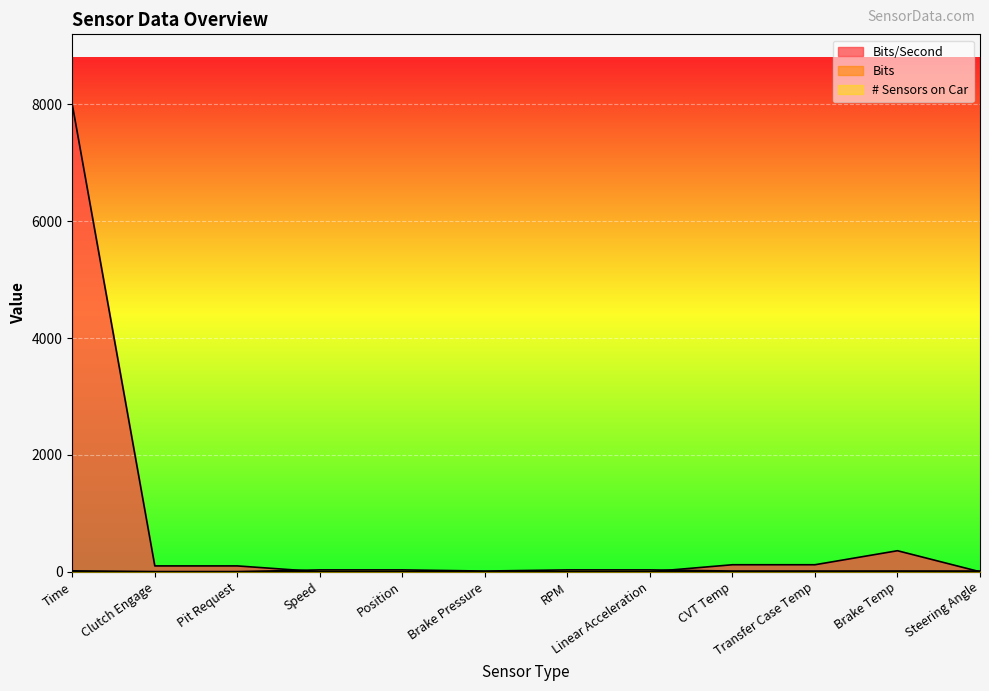

What is the value of the Bits/Second point at the 3rd from the left?

100